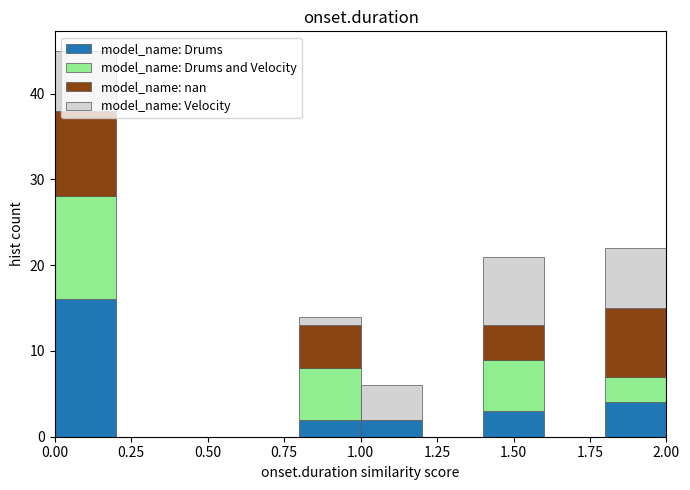

What is the total height of the stacked bar covering 0.8 to 1.0 on the x-axis? The values are not printed on the chart, so give them approximately, as read against the axis.

14